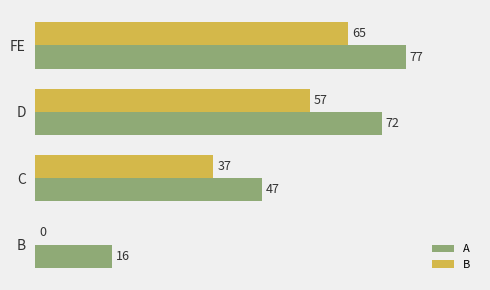

What are all the series names shown in the legend?

A, B